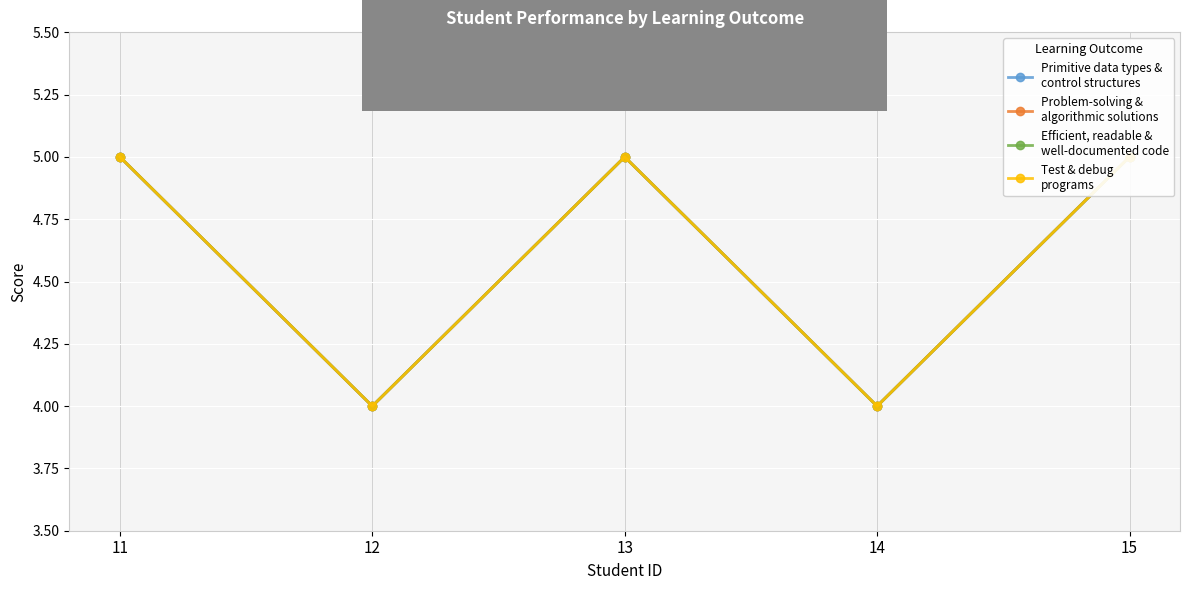

True or false: Efficient, readable &
well-documented code and Problem-solving &
algorithmic solutions intersect in this chart.

False